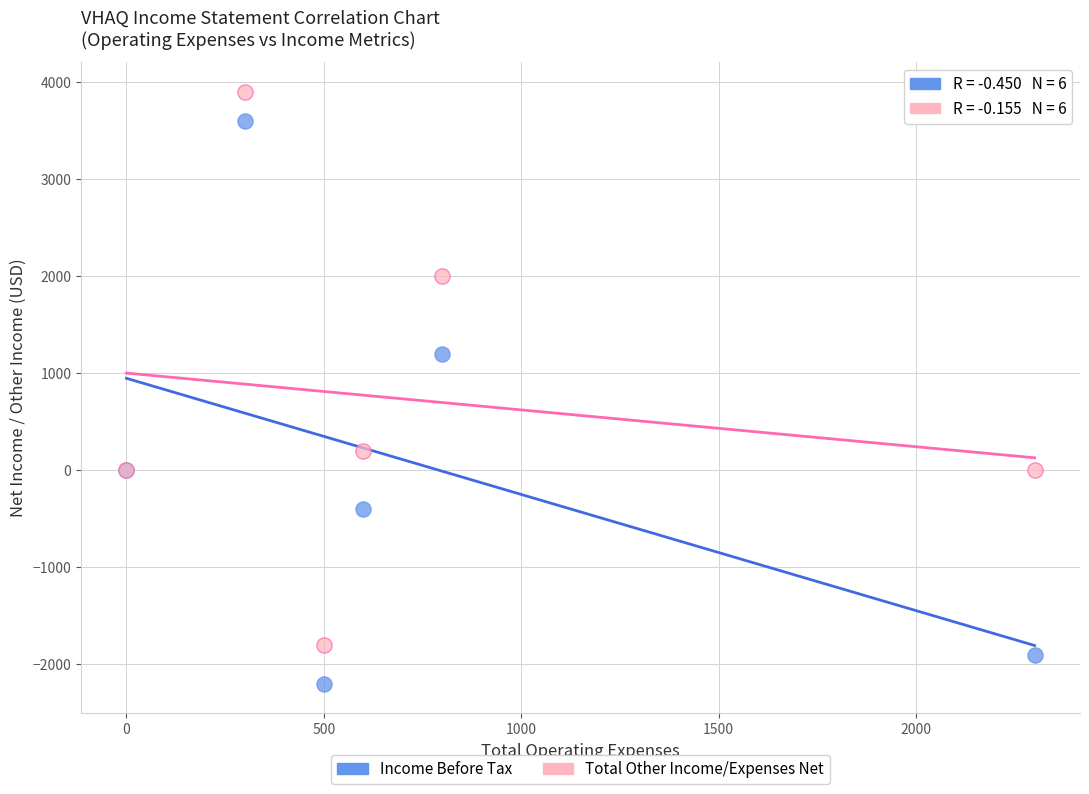

What are all the series names shown in the legend?

Income Before Tax, Total Other Income/Expenses Net